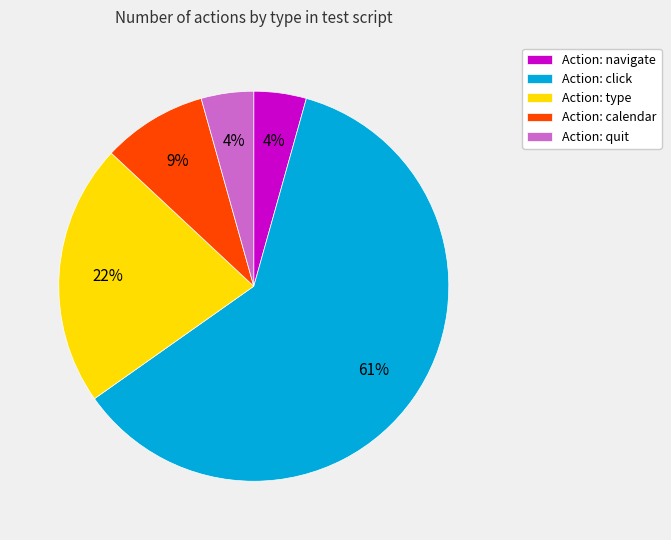

Which category has the biggest portion of the pie?

Action: click